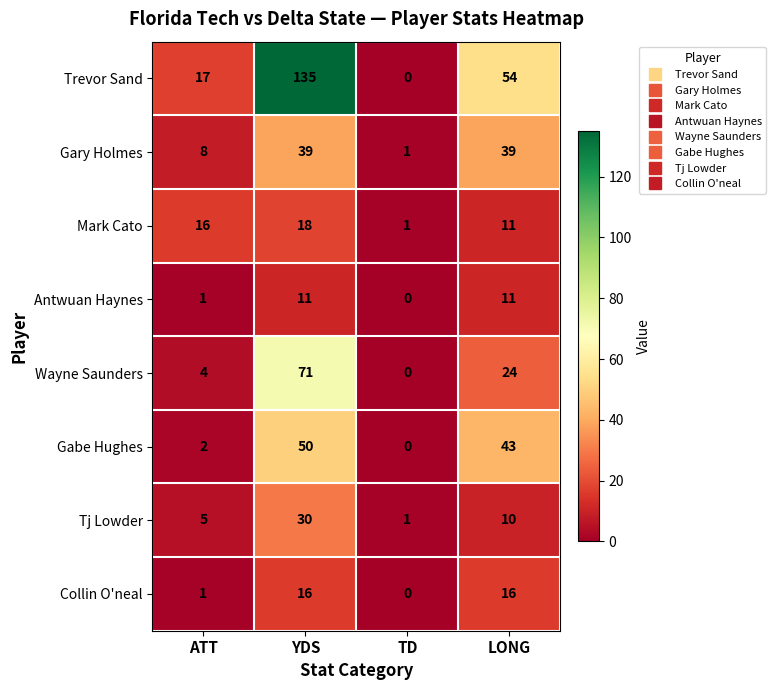

What is the average value of the Trevor Sand series?

52